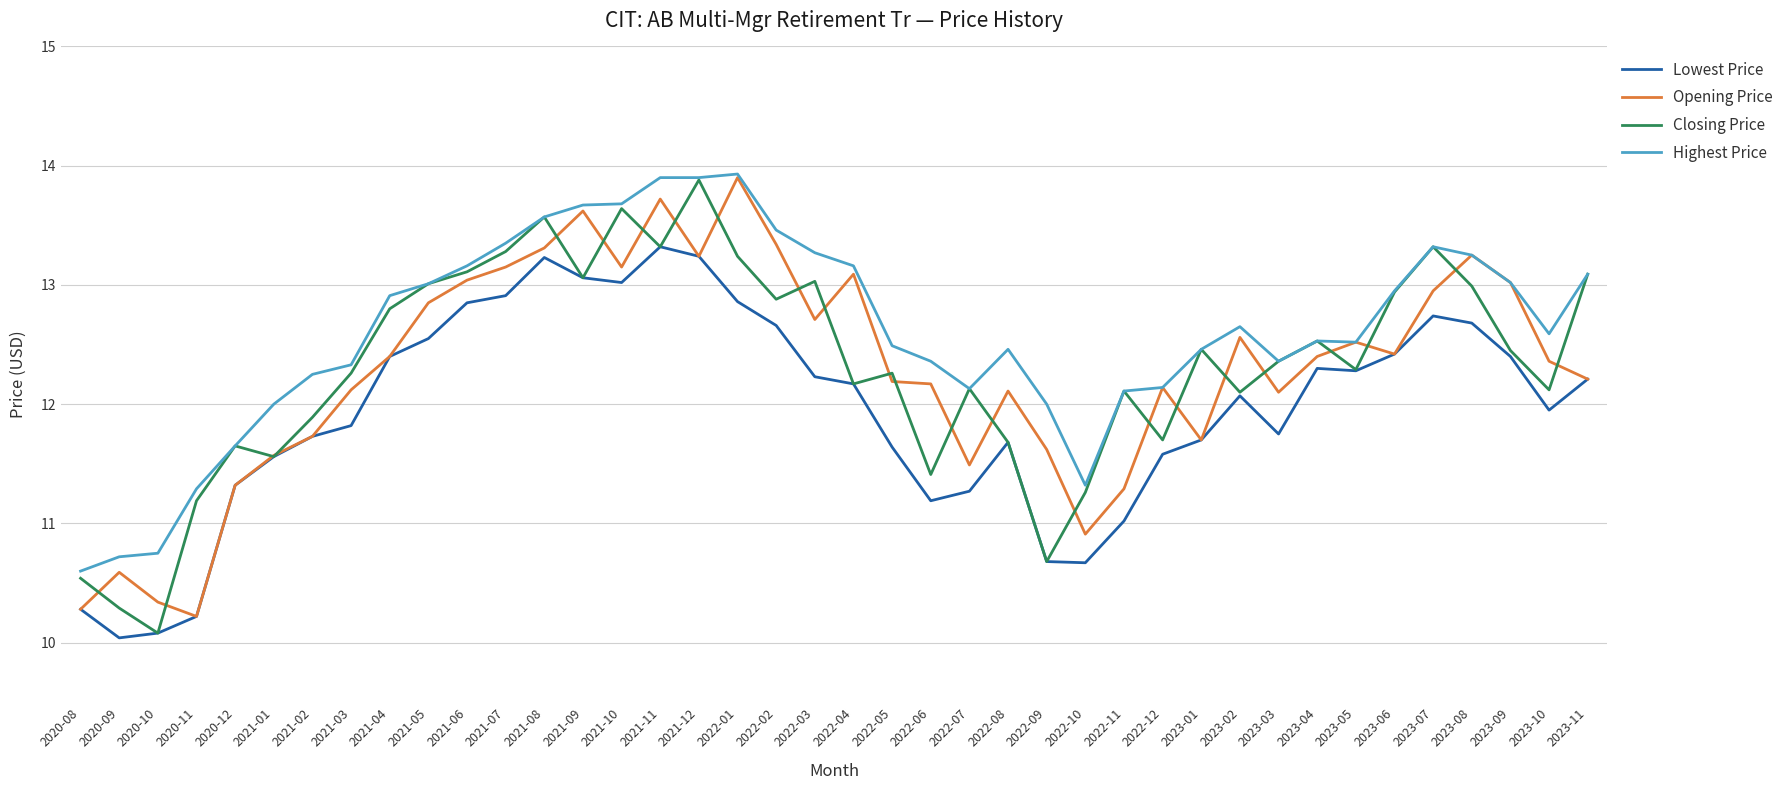

What is the greatest value displayed?

13.9